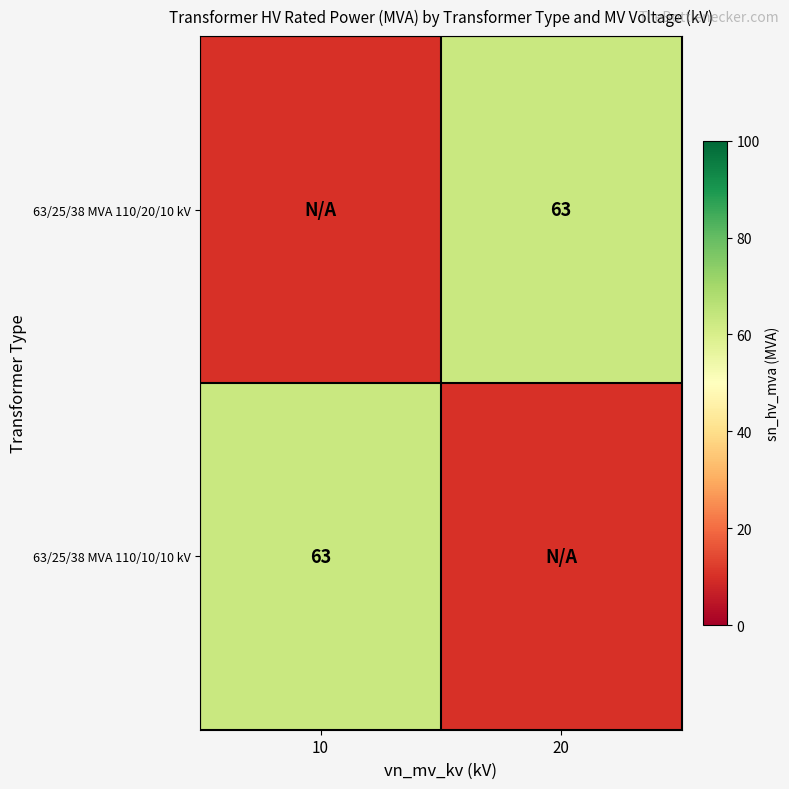

At which label is 63/25/38 MVA 110/10/10 kV closest to 63?

10